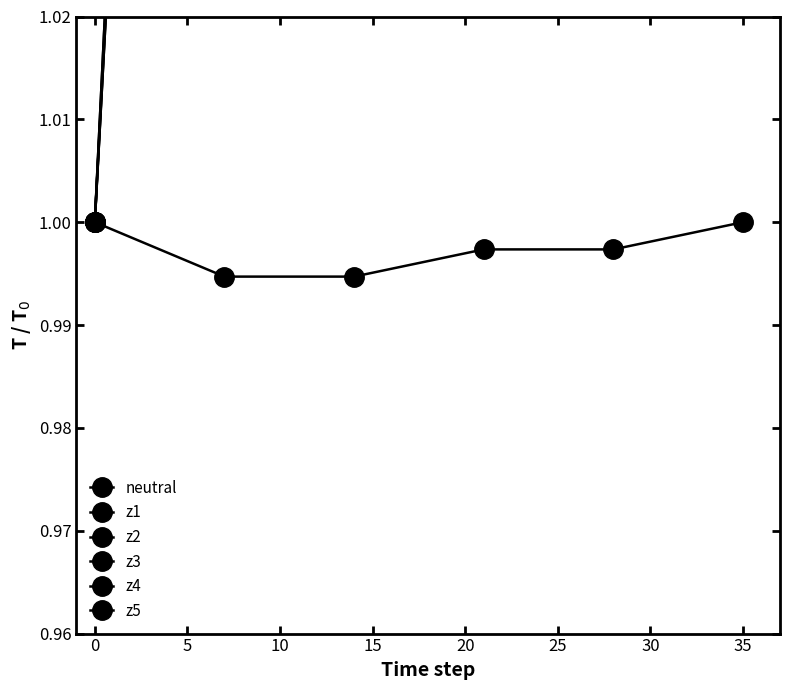

What is the value of the z3 point at the 1st from the left?

1.0